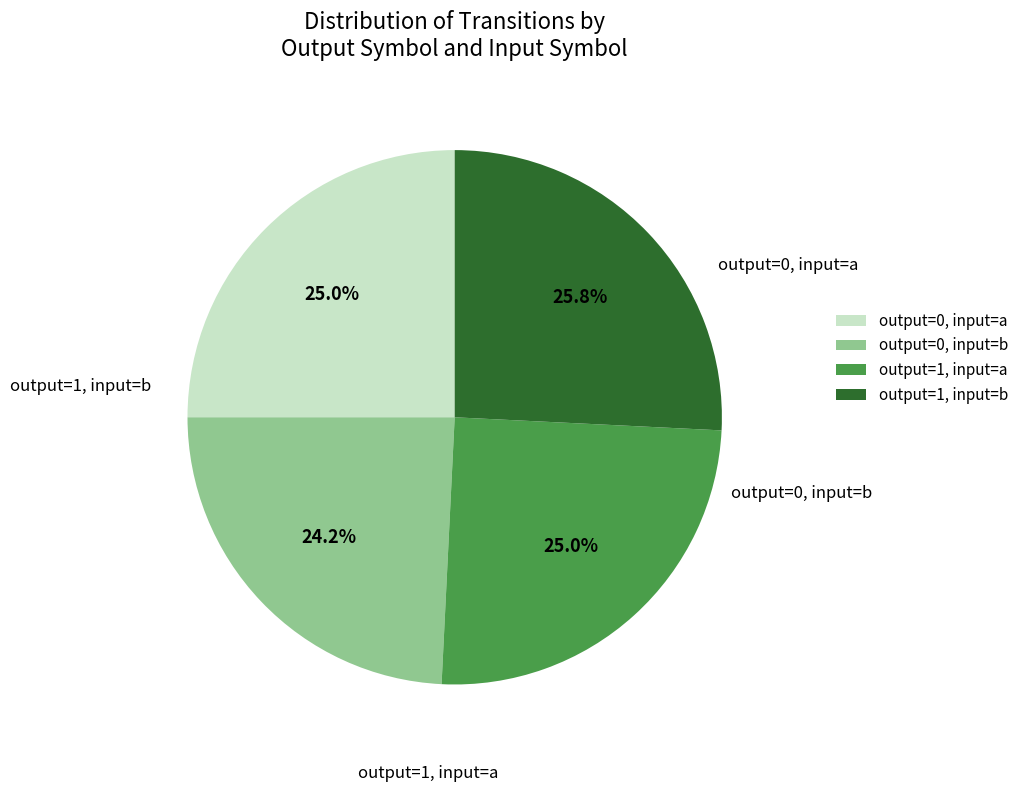

What percentage do output=0, input=b and output=0, input=a together represent?

49.2%